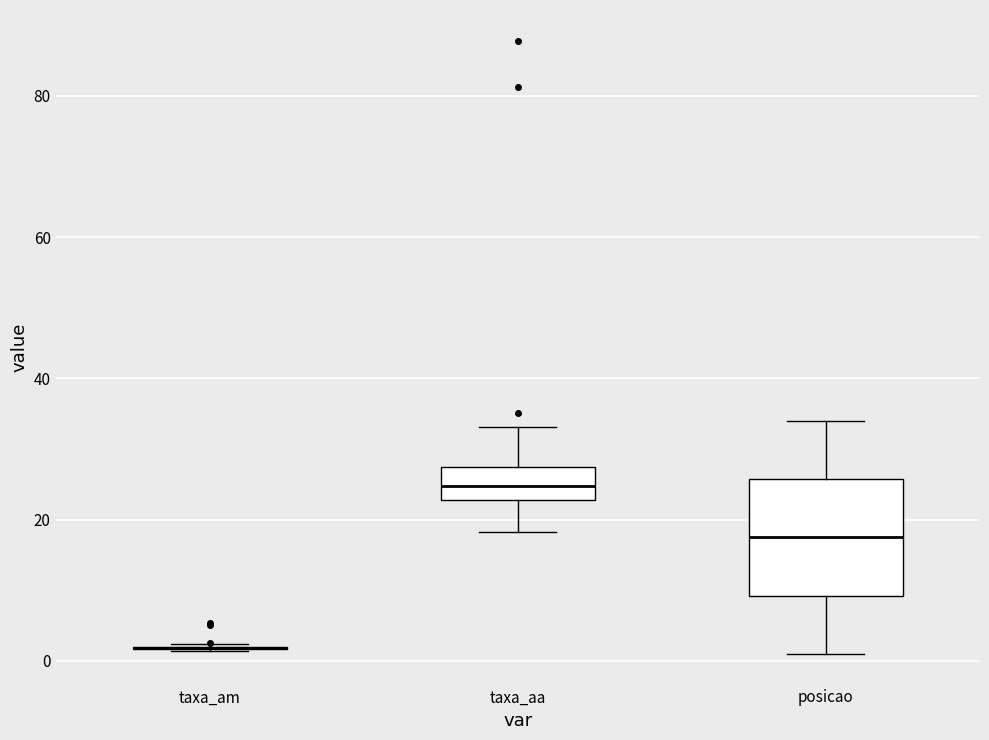

Comparing the boxes themselves (not the whiskers), which one is the tallest?

posicao